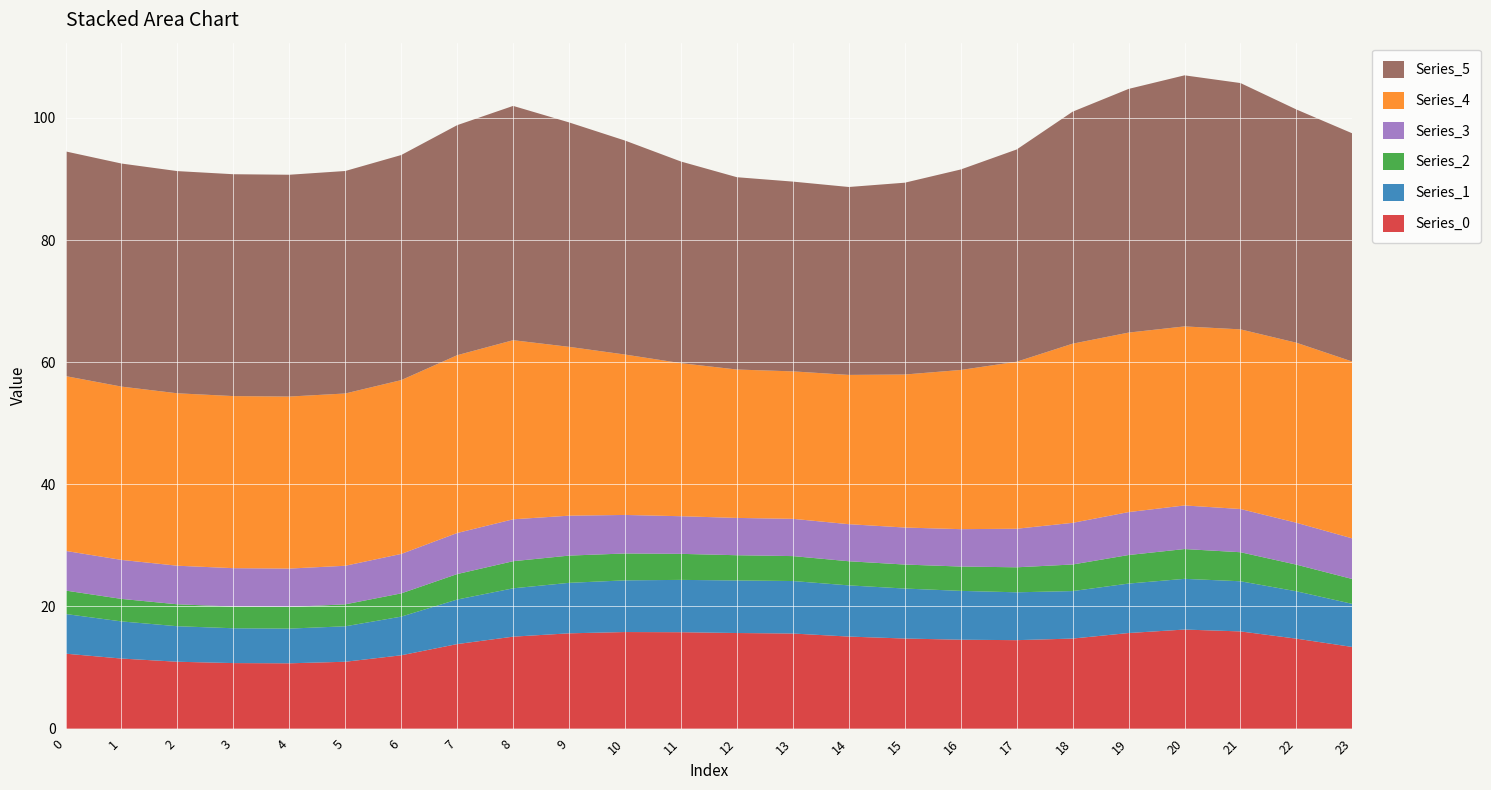

Reading left to right, transcribe all the data shown in this chart.

Series_0: 0=12.3	1=11.5	2=11.0	3=10.7	4=10.7	5=11.0	6=12.0	7=13.8	8=15.1	9=15.6	10=15.8	11=15.8	12=15.7	13=15.6	14=15.1	15=14.8	16=14.6	17=14.5	18=14.7	19=15.7	20=16.2	21=15.9	22=14.7	23=13.4
Series_1: 0=6.5	1=6.1	2=5.8	3=5.7	4=5.7	5=5.8	6=6.3	7=7.3	8=7.9	9=8.3	10=8.5	11=8.6	12=8.6	13=8.6	14=8.4	15=8.2	16=8.0	17=7.8	18=7.8	19=8.1	20=8.3	21=8.2	22=7.8	23=7.1
Series_2: 0=3.8	1=3.7	2=3.6	3=3.6	4=3.5	5=3.6	6=3.8	7=4.2	8=4.4	9=4.5	10=4.4	11=4.3	12=4.1	13=4.1	14=4.0	15=3.9	16=4.0	17=4.1	18=4.4	19=4.7	20=4.9	21=4.8	22=4.4	23=4.1
Series_3: 0=6.5	1=6.4	2=6.3	3=6.3	4=6.3	5=6.3	6=6.5	7=6.7	8=6.9	9=6.5	10=6.3	11=6.2	12=6.1	13=6.1	14=6.1	15=6.1	16=6.1	17=6.3	18=6.8	19=7.0	20=7.1	21=7.1	22=6.9	23=6.7
Series_4: 0=28.6	1=28.4	2=28.2	3=28.2	4=28.2	5=28.2	6=28.5	7=29.1	8=29.3	9=27.6	10=26.3	11=25.1	12=24.3	13=24.1	14=24.4	15=25.1	16=26.1	17=27.4	18=29.3	19=29.4	20=29.3	21=29.4	22=29.5	23=29.0
Series_5: 0=36.8	1=36.5	2=36.4	3=36.3	4=36.3	5=36.4	6=36.9	7=37.7	8=38.4	9=36.7	10=35.0	11=33.0	12=31.5	13=31.1	14=30.8	15=31.4	16=32.8	17=34.8	18=38.0	19=39.9	20=41.1	21=40.3	22=38.2	23=37.4